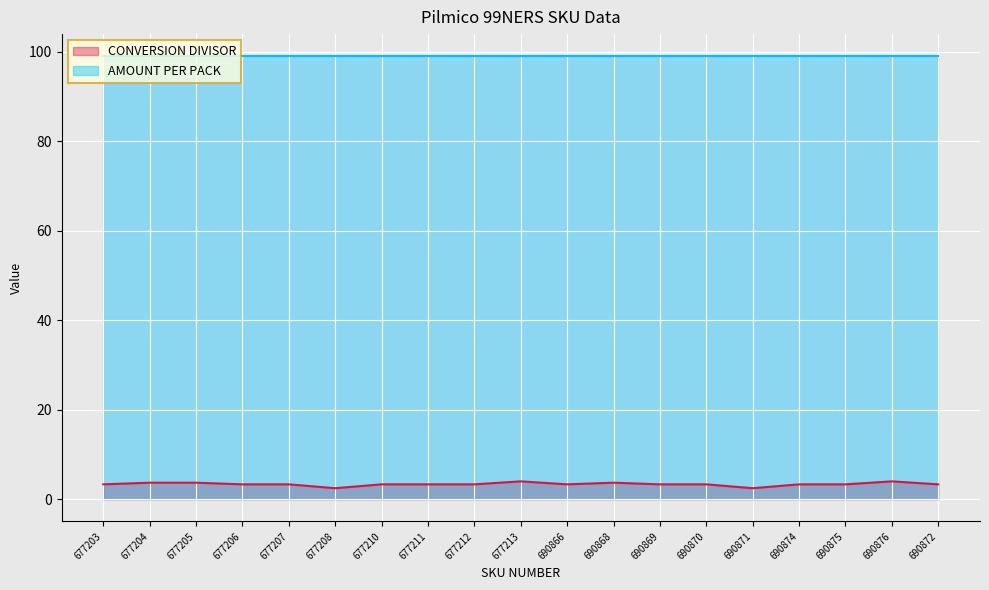

What is the sum of the values at 690866 and 690876?

7.3